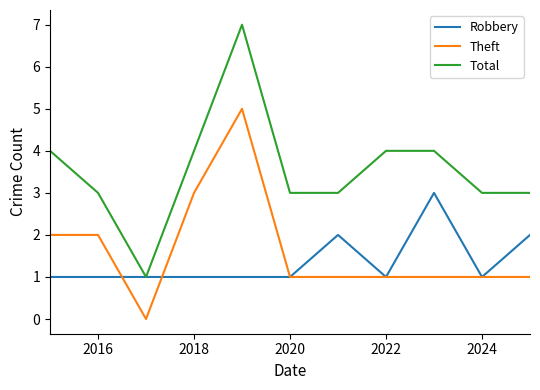

Does the chart have visible grid lines?

No